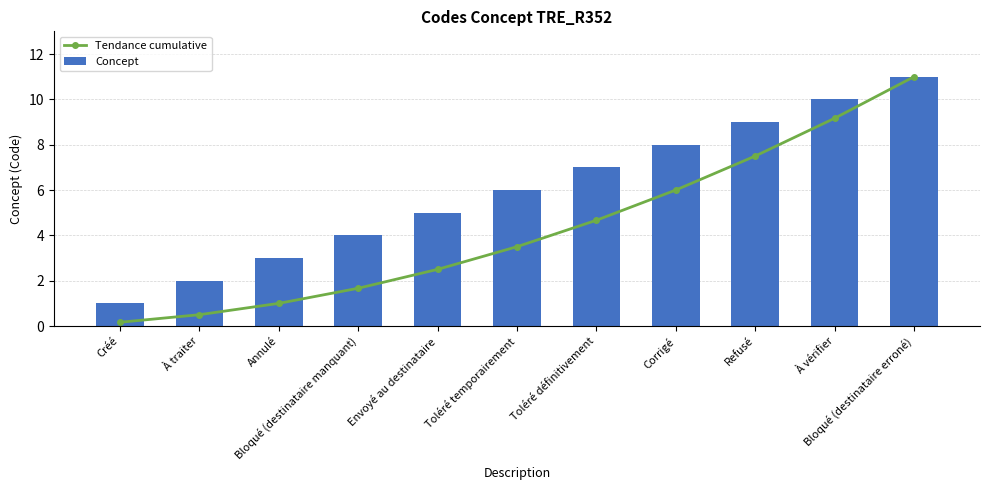

What are all the series names shown in the legend?

Tendance cumulative, Concept